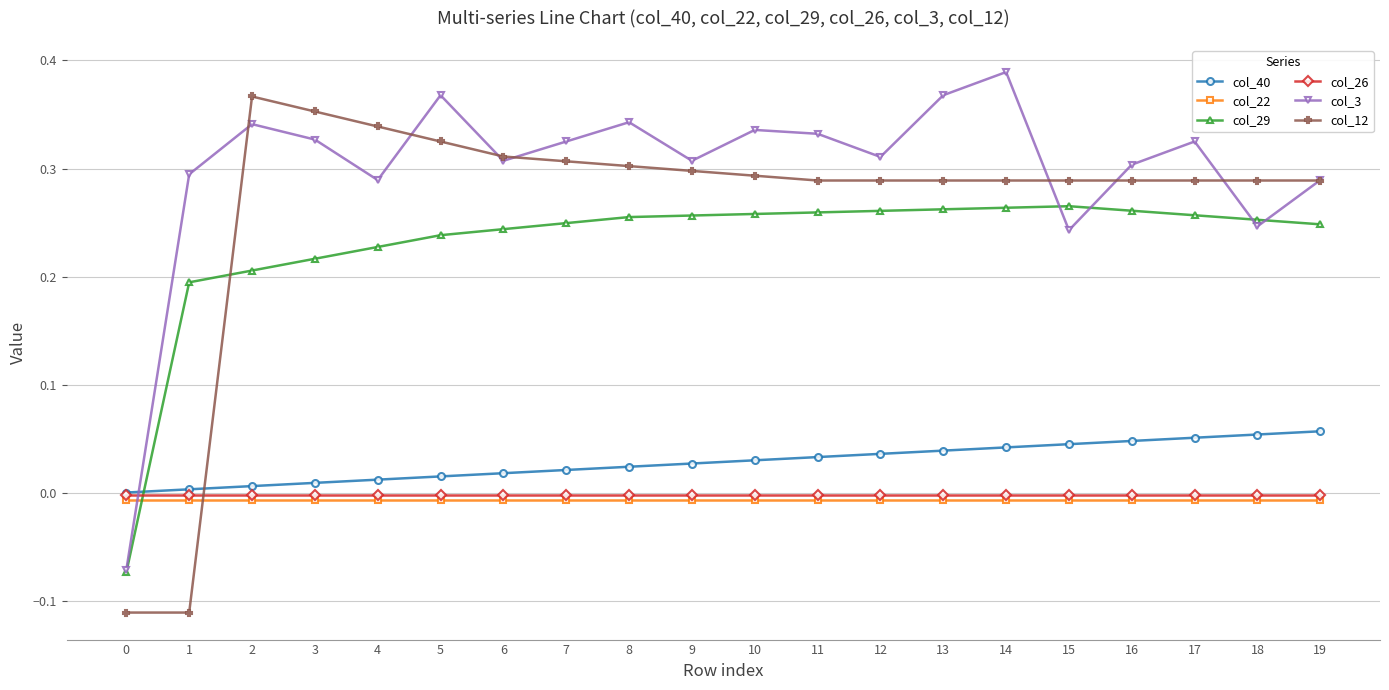

Which series changed the most between 0 and 15?

col_12